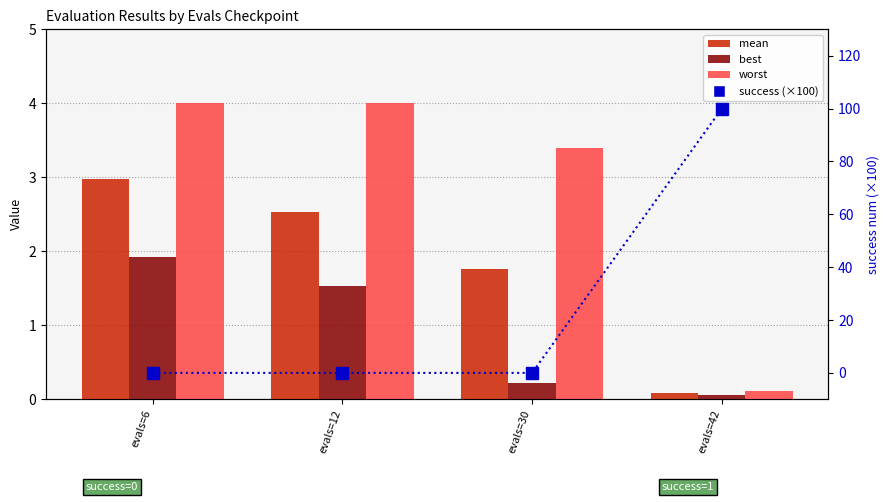

At how many categories does at least one series exceed 43?

1